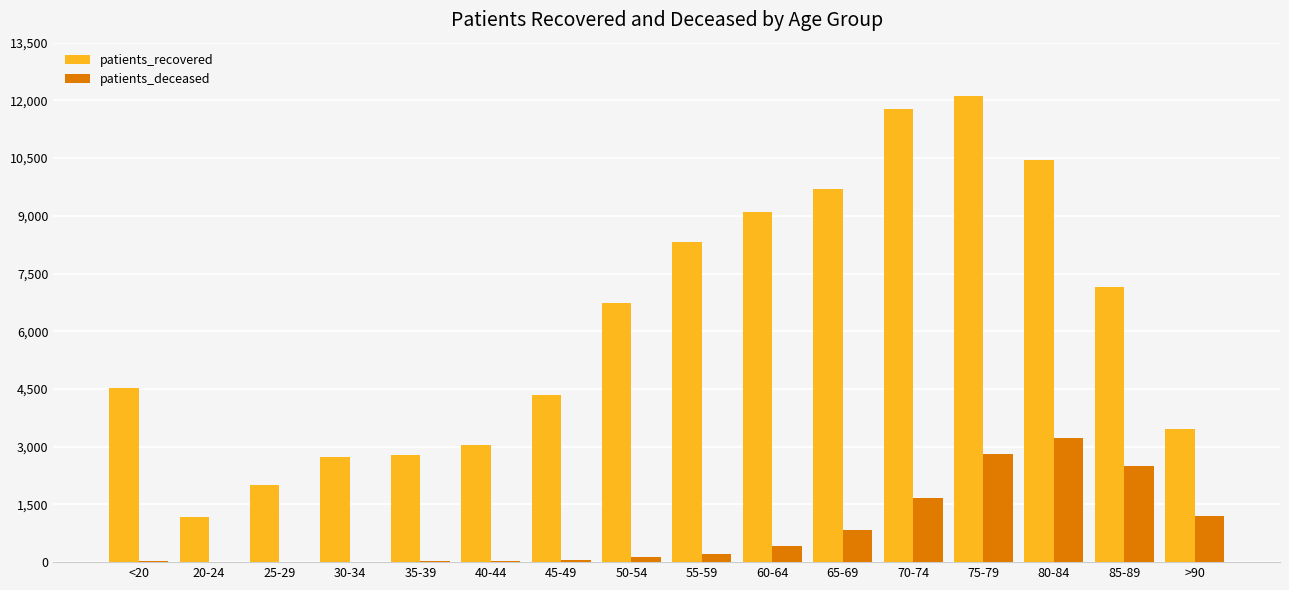

What is the maximum value for patients_recovered?

12103